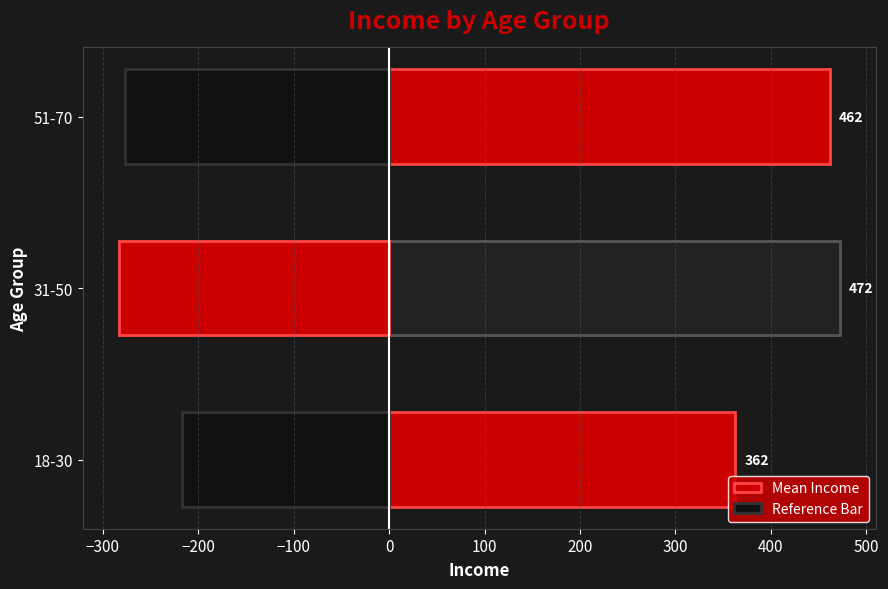

What are all the series names shown in the legend?

Mean Income, Reference Bar